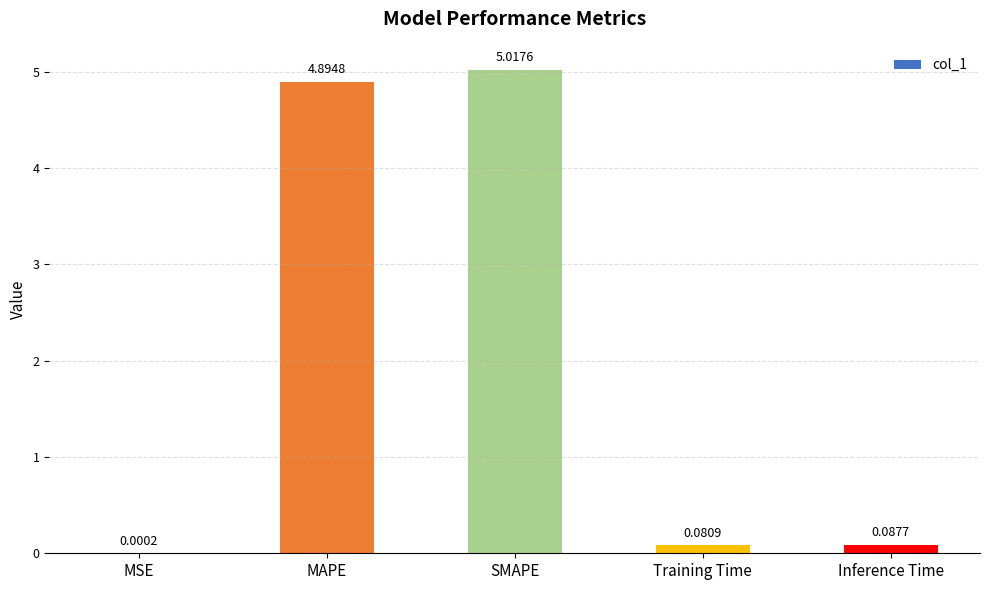

Which has a higher value, Inference Time or Training Time?

Inference Time